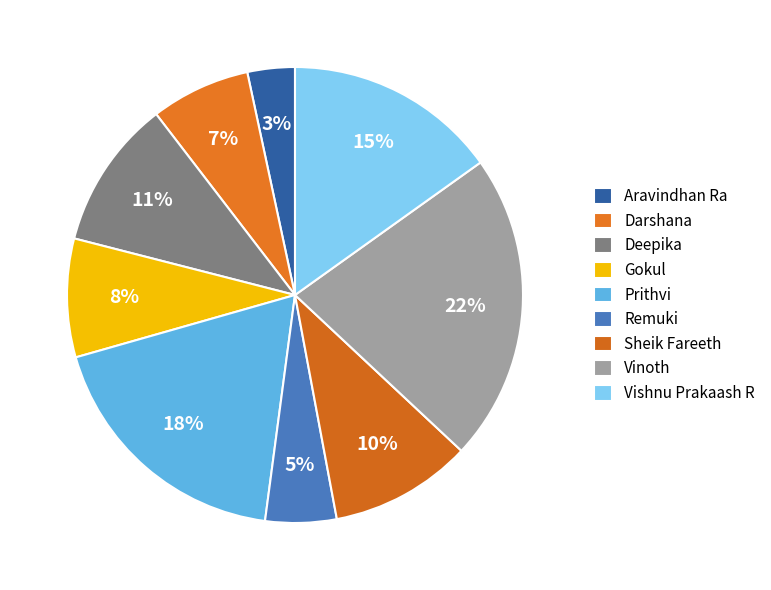

To the nearest percent, what percentage of the pie is Deepika?

11%